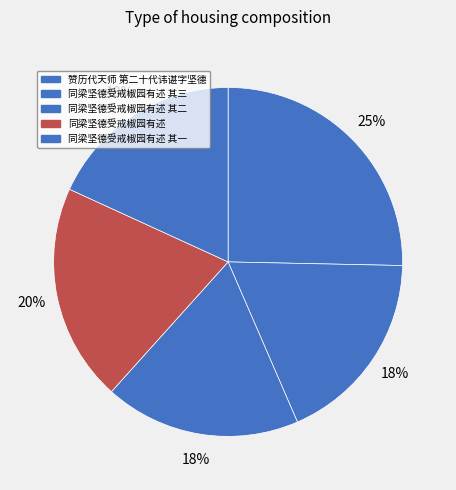

Does any single category account for the majority?

No